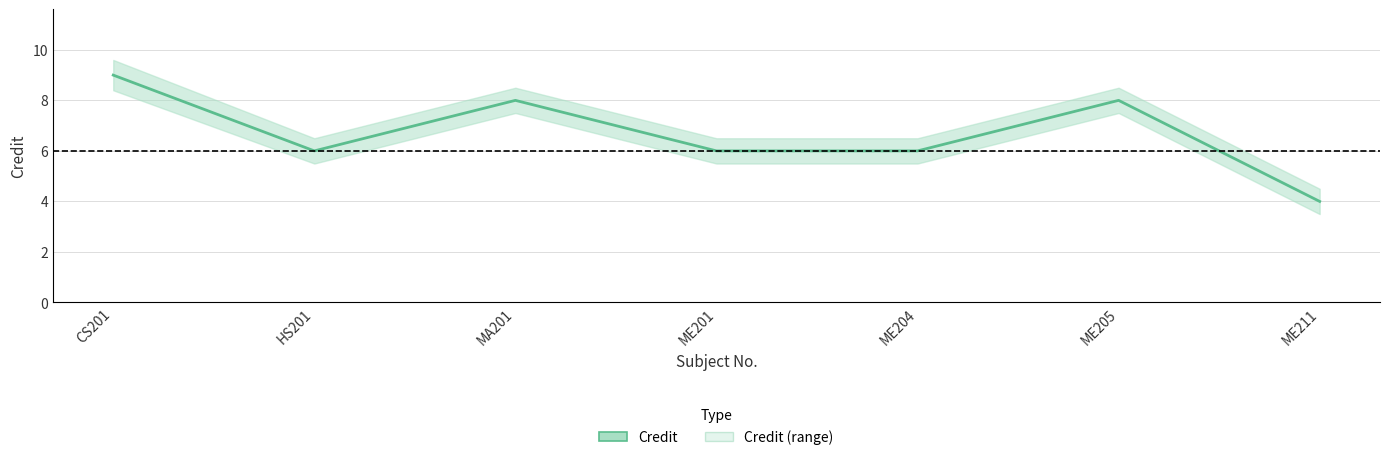

How many distinct data groups are displayed?

1